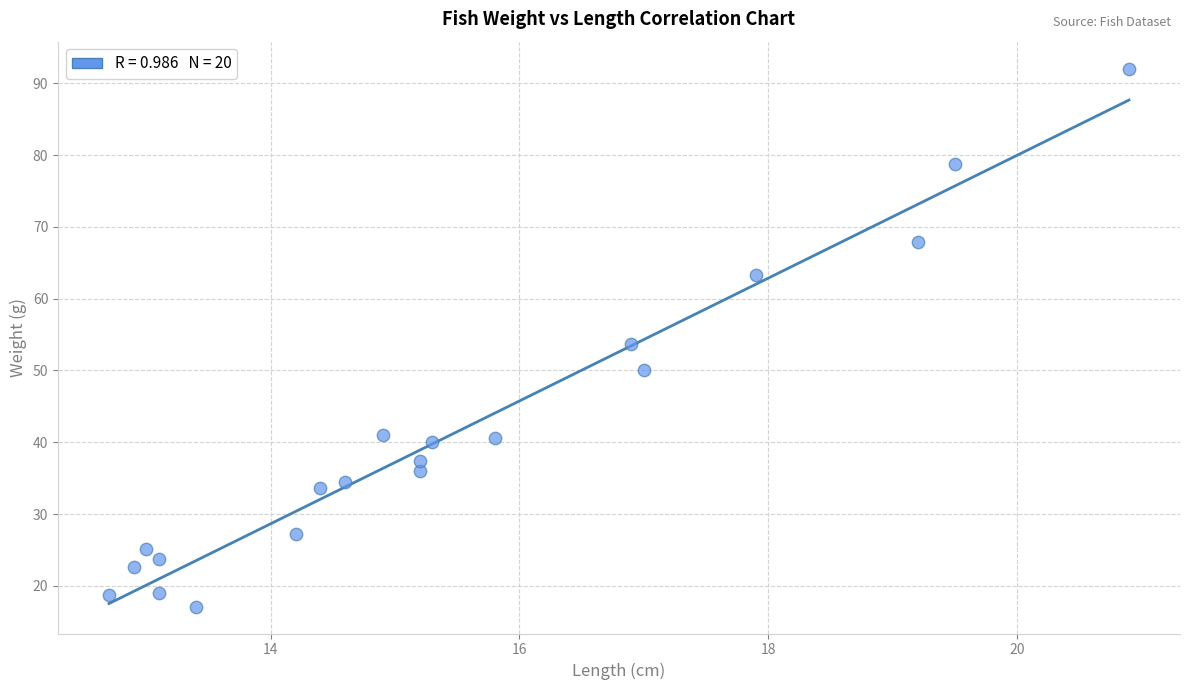

What is the range of Y values (max minus min)?

74.9